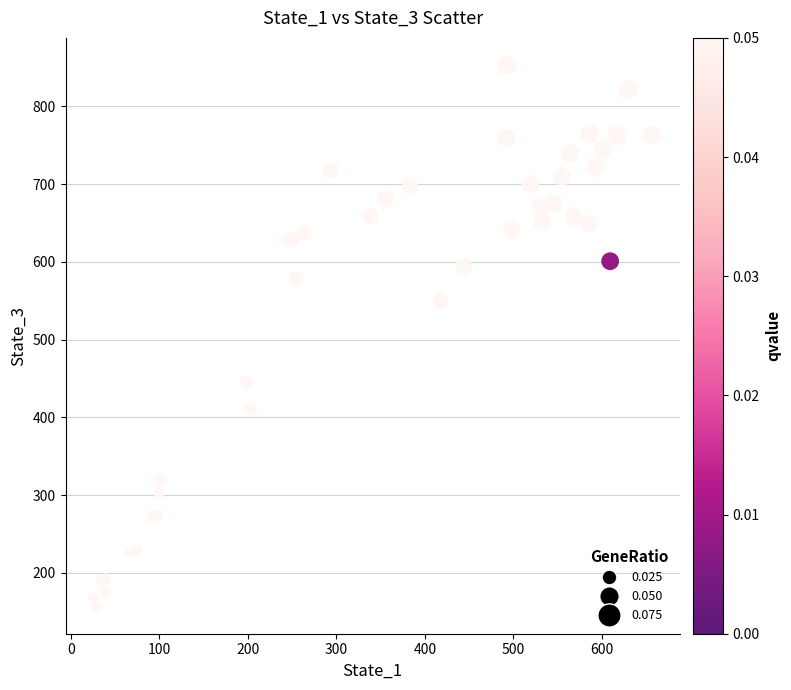

What Y value in the scatter plot is closest to 504?

549.7